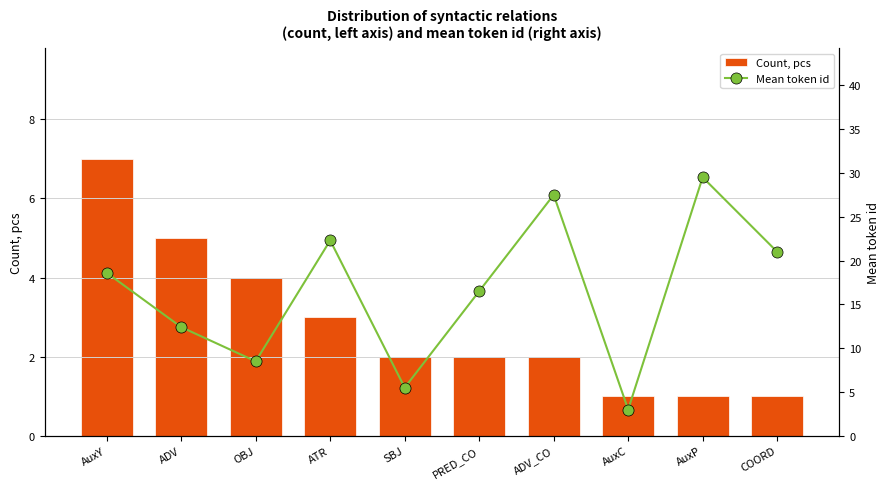

Rank the series by their average value, from lowest to highest.

Count, pcs, Mean token id